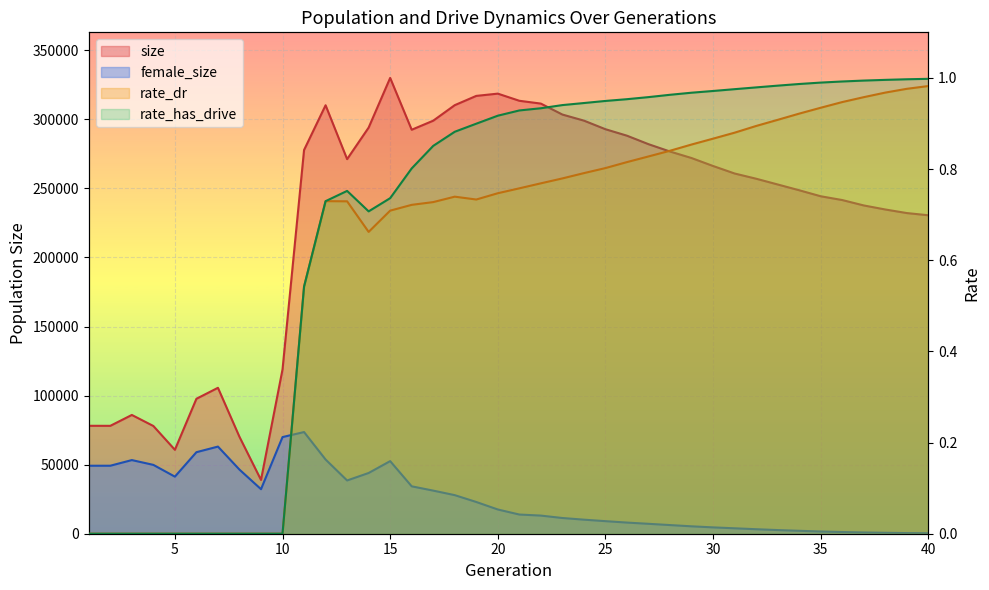

What is the highest value of the size series?

330000.0